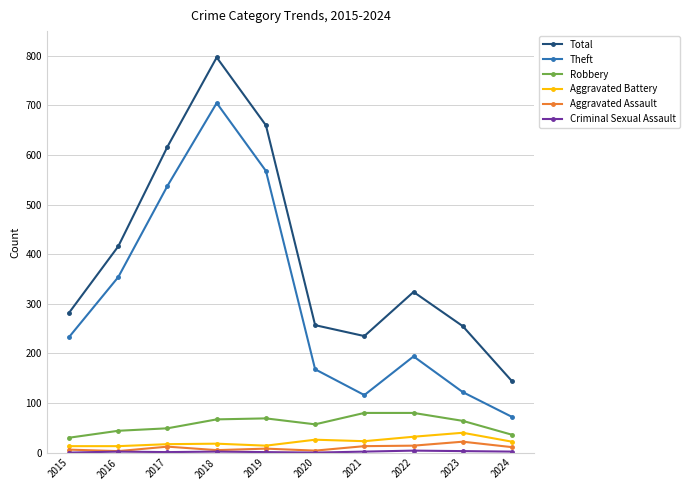

What is the difference between the Robbery values at 2017 and 2020?

8